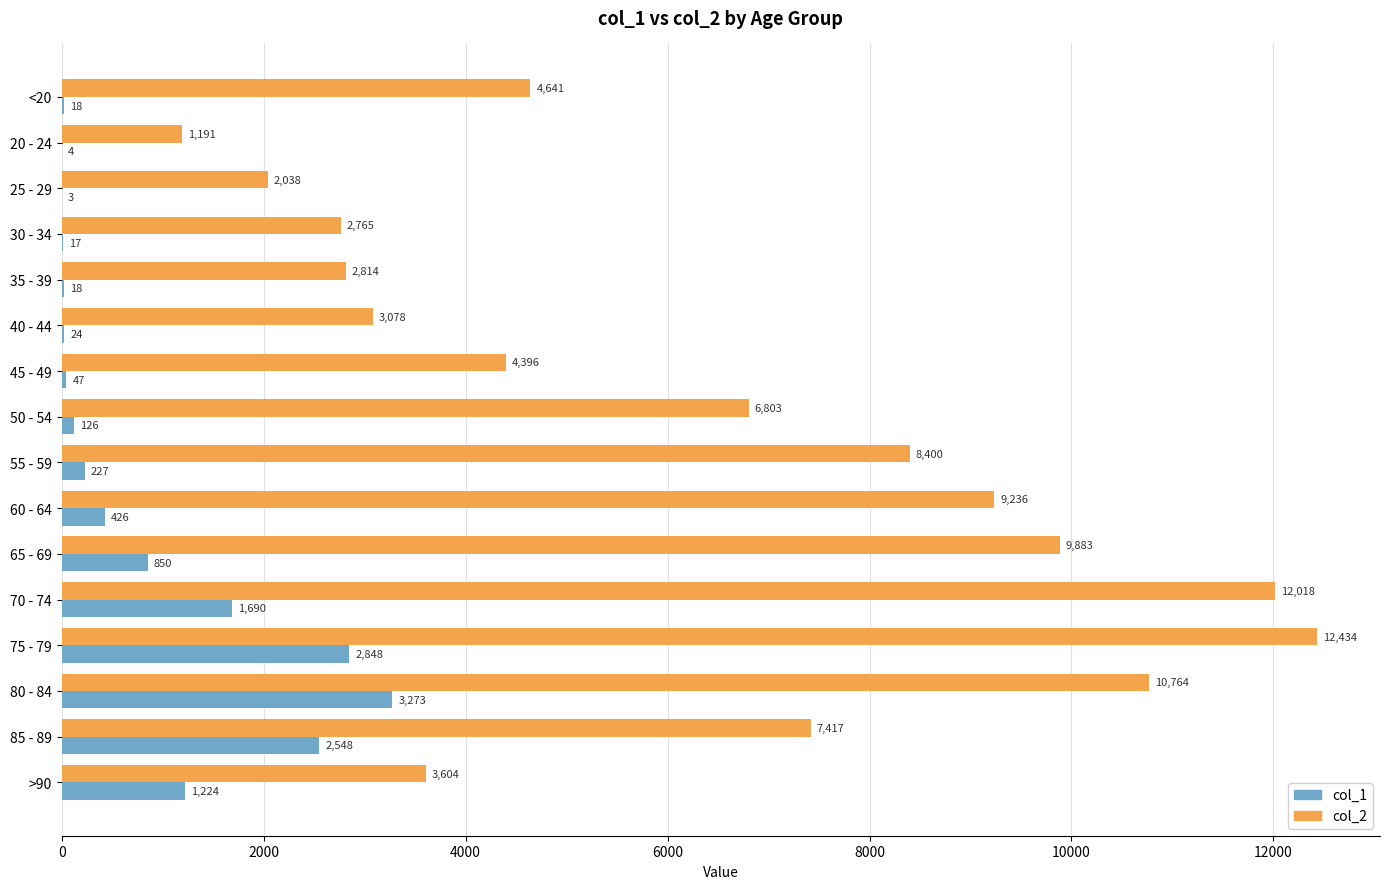

Count the number of categories in the chart.

16